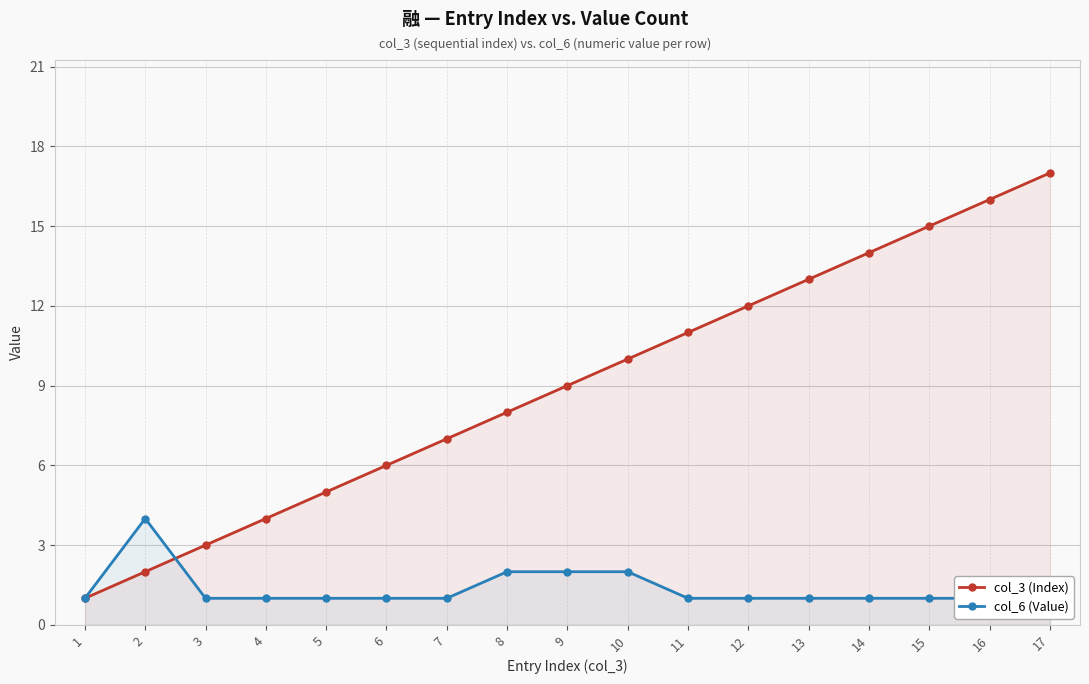

List the series in order of their overall mean, highest first.

col_3 (Index), col_6 (Value)